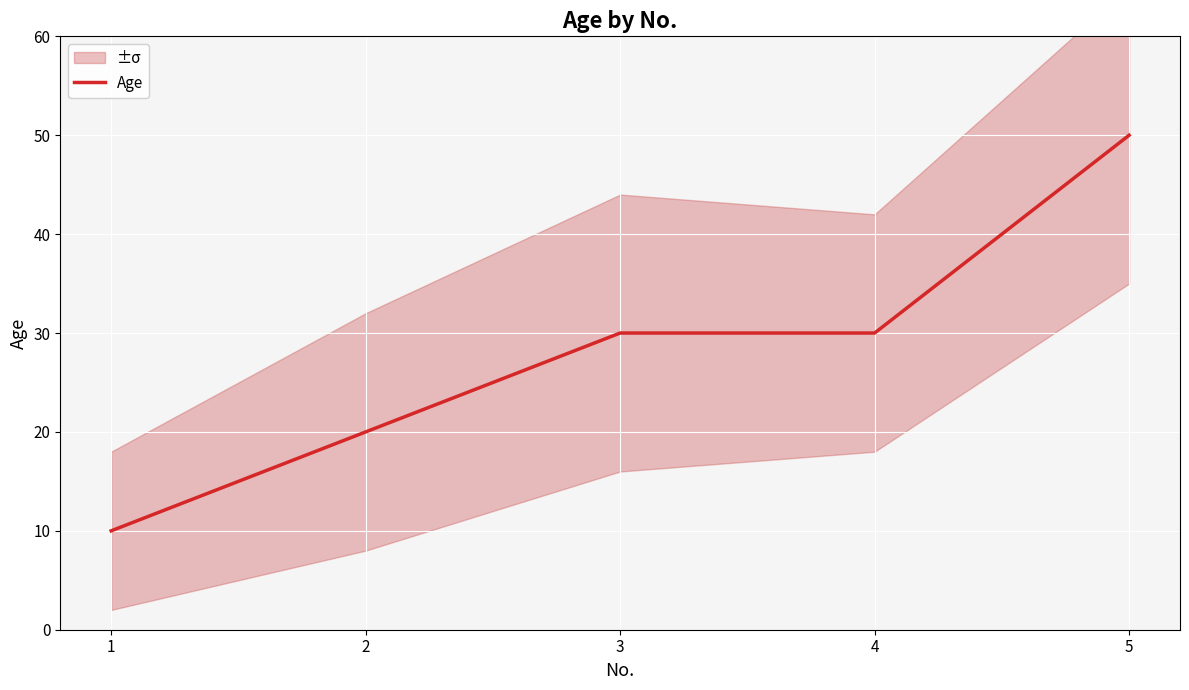

At which category does the chart reach its peak across all series?

5